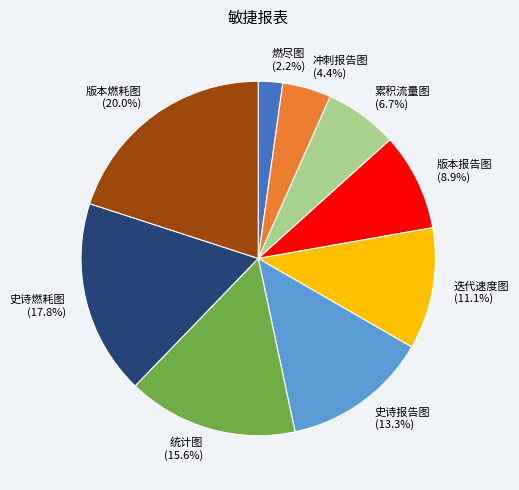

Does 迭代速度图 account for over 50% of the chart?

No